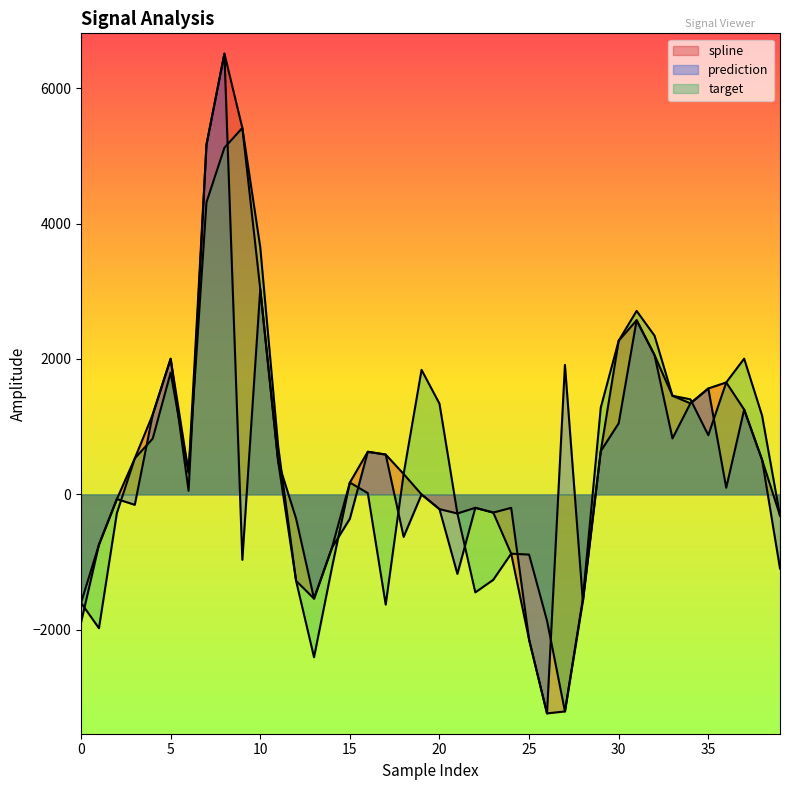

True or false: spline has a value of 820.8 at 31.

False